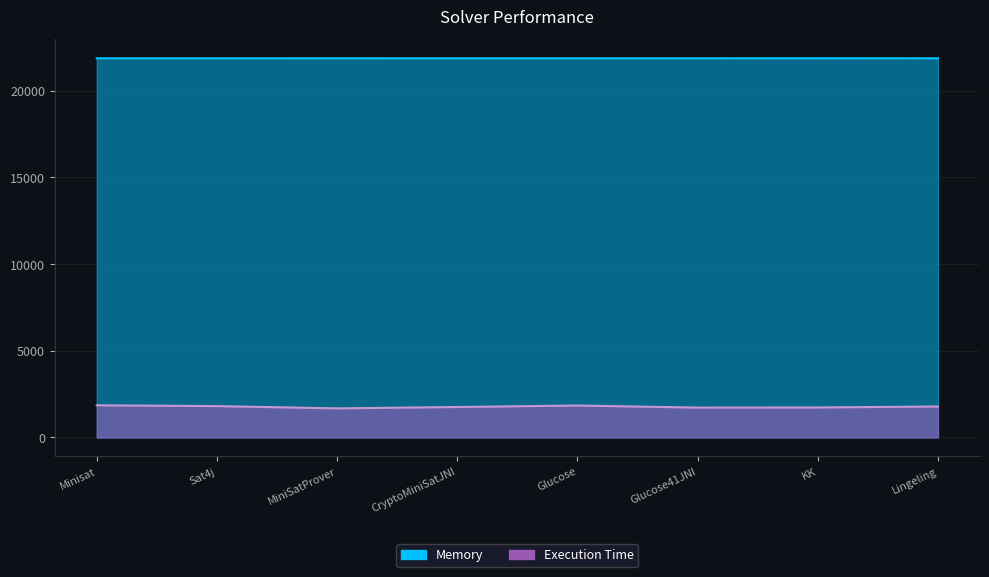

How many data points in Execution Time are less than 1787?

4